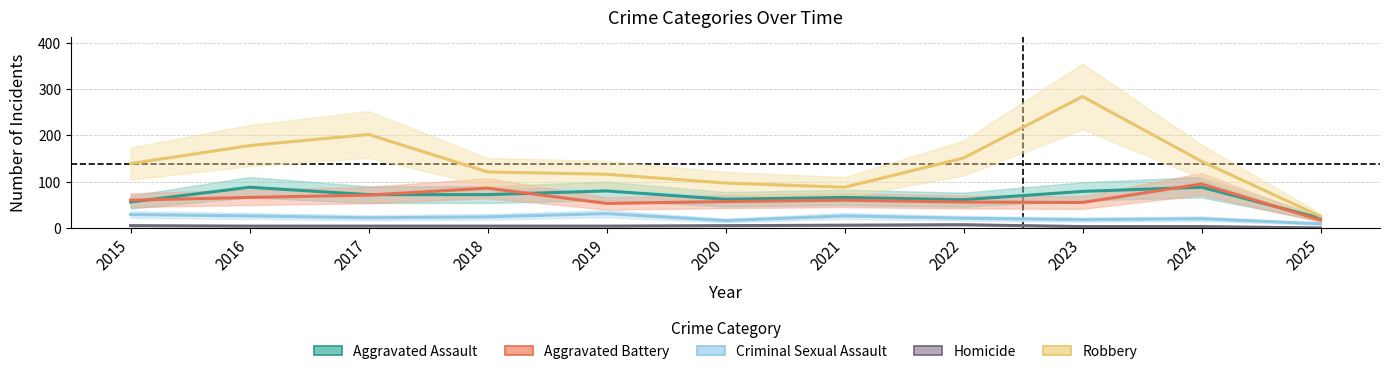

What is the value of the Aggravated Assault point at the 1st from the left?

56